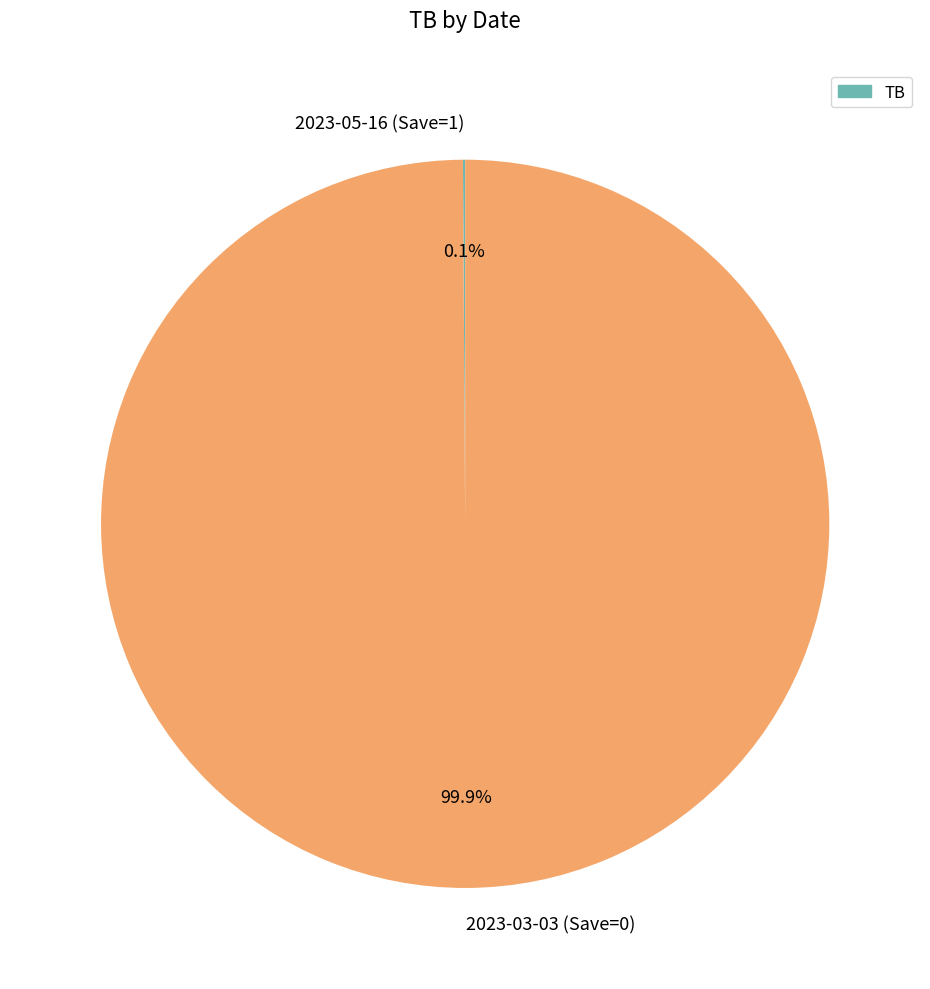

Is there any slice that represents more than half of the pie?

Yes